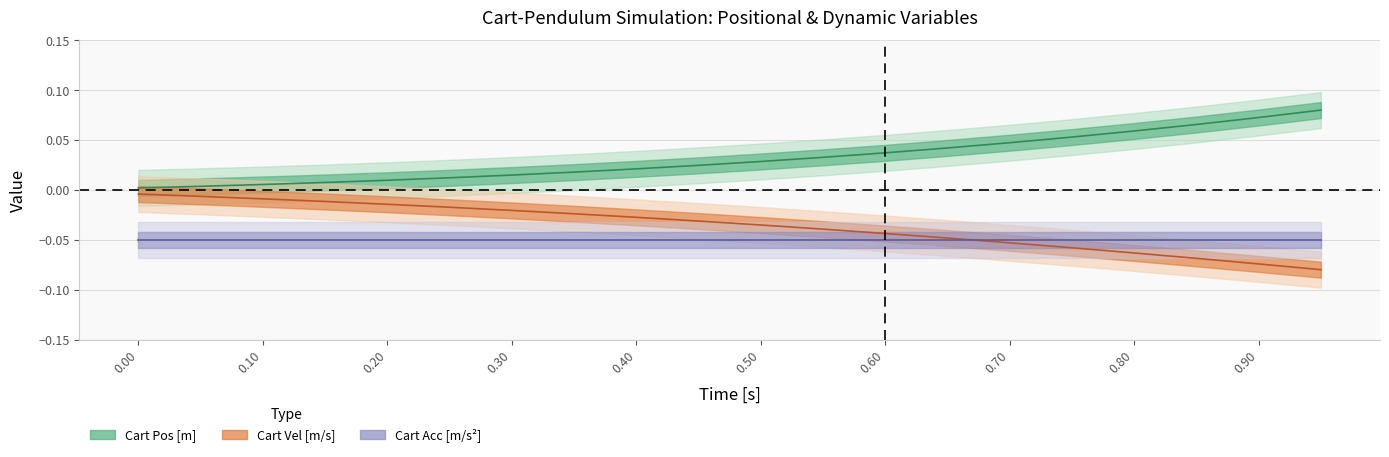

True or false: time and cart_pos cross at least once.

False